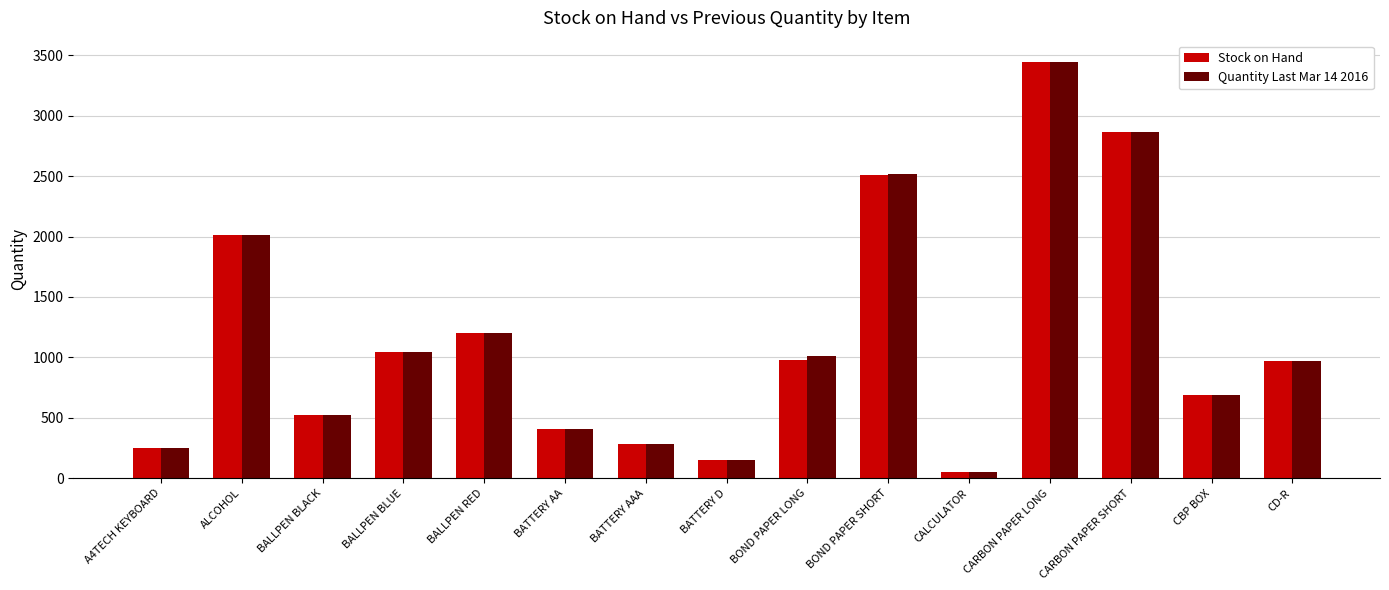

How many categories are shown in the chart?

15